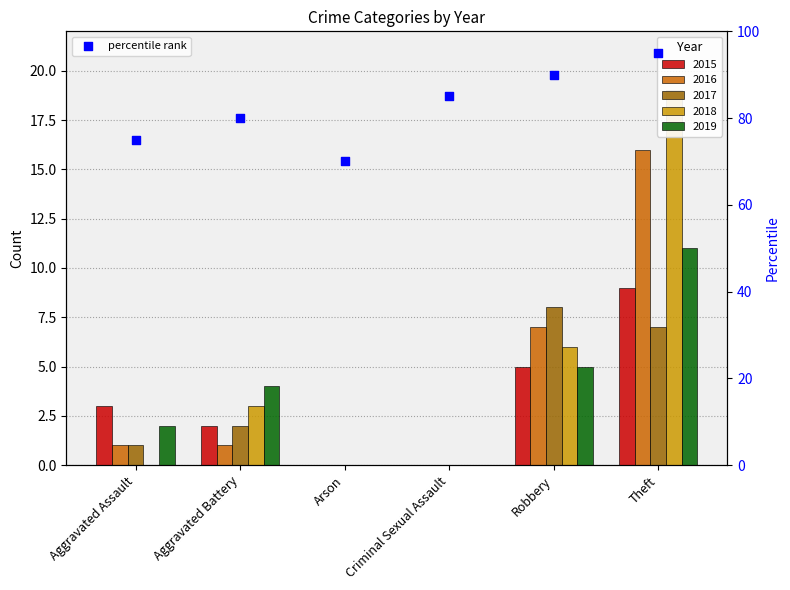

What is the change in value from Arson to Criminal Sexual Assault?

+15